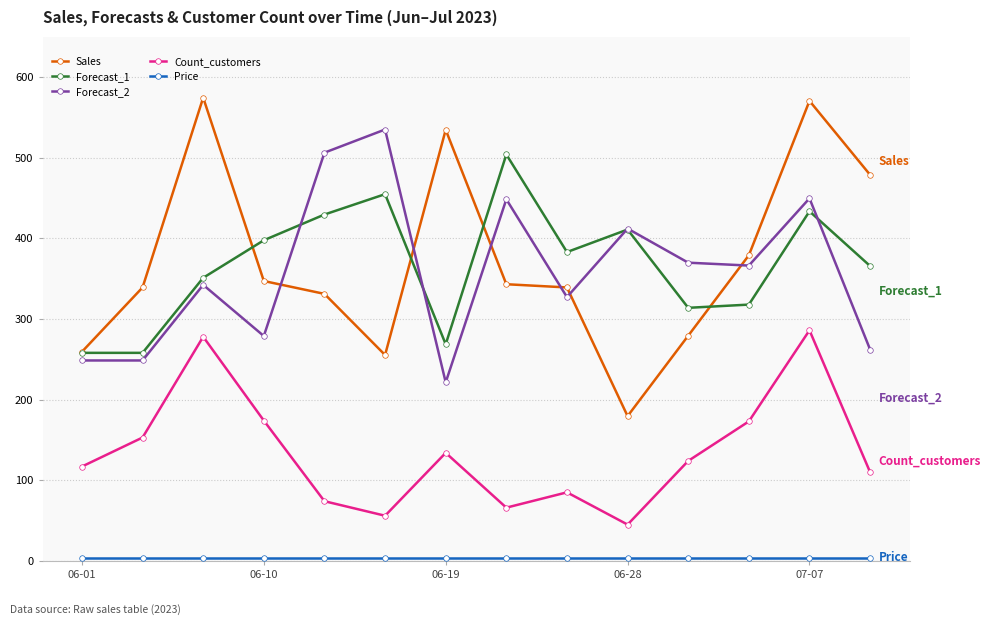

True or false: Count_customers and Sales cross at least once.

False